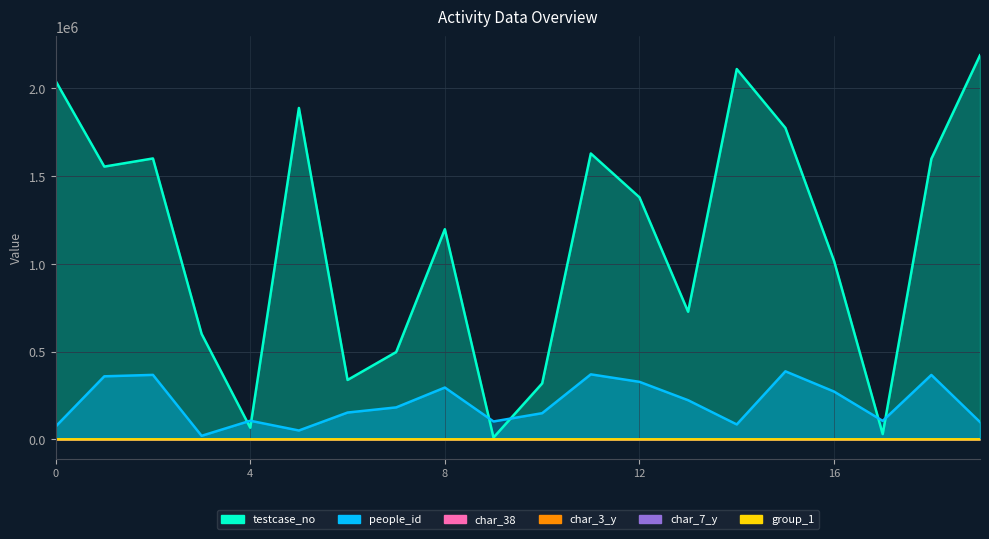

True or false: char_38 and testcase_no cross at least once.

False